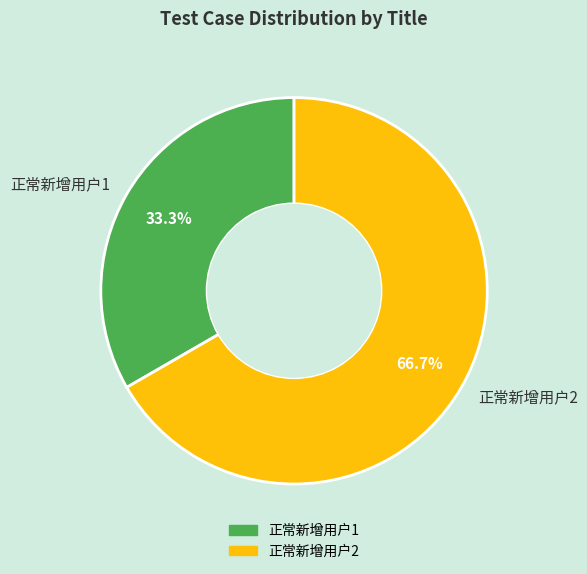

Is 正常新增用户1 the majority of the pie?

No